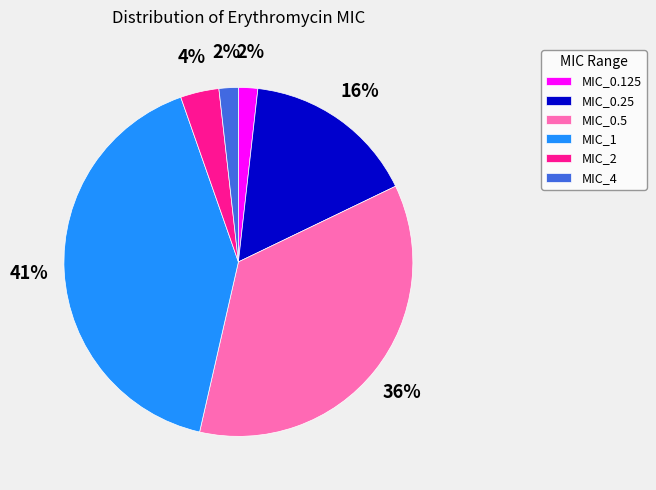

To the nearest percent, what is the difference between the largest and smallest slice percentages?

39%